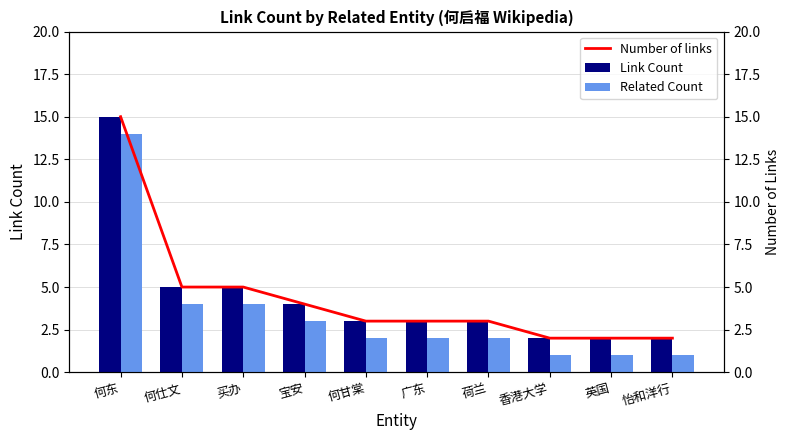

Where is Number of links nearest to the value 8?

何仕文